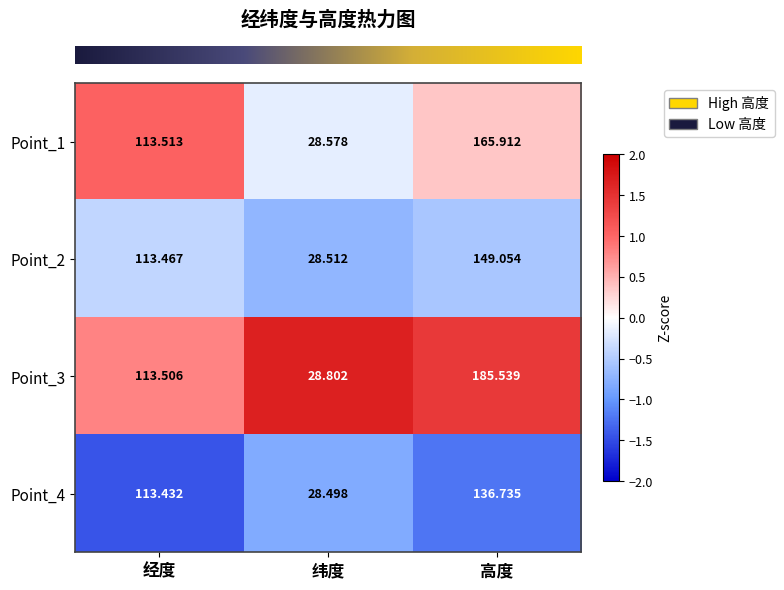

List the labels in order of Point_3 value, smallest first.

纬度, 经度, 高度